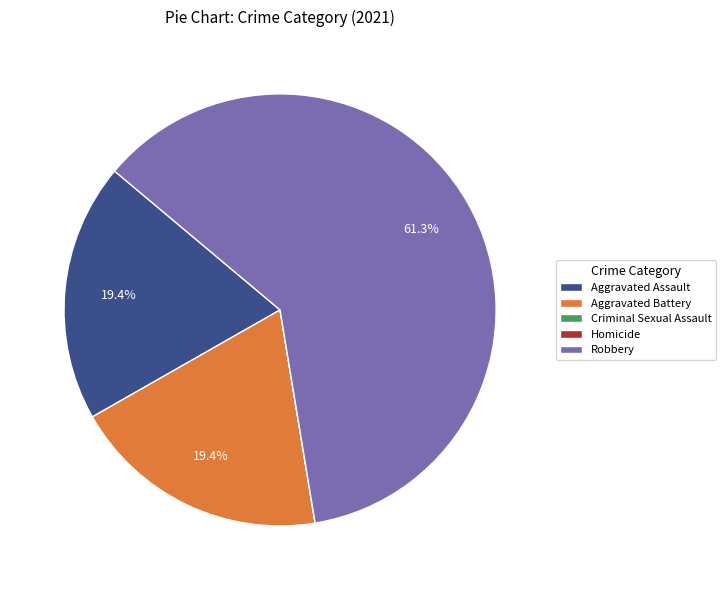

Does any single category account for the majority?

Yes